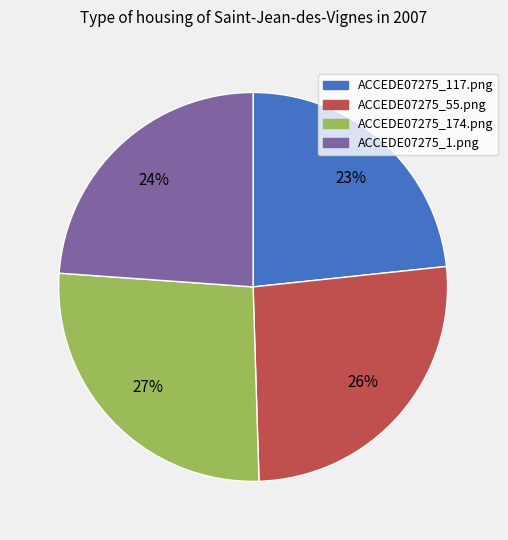

Is ACCEDE07275_174.png the majority of the pie?

No